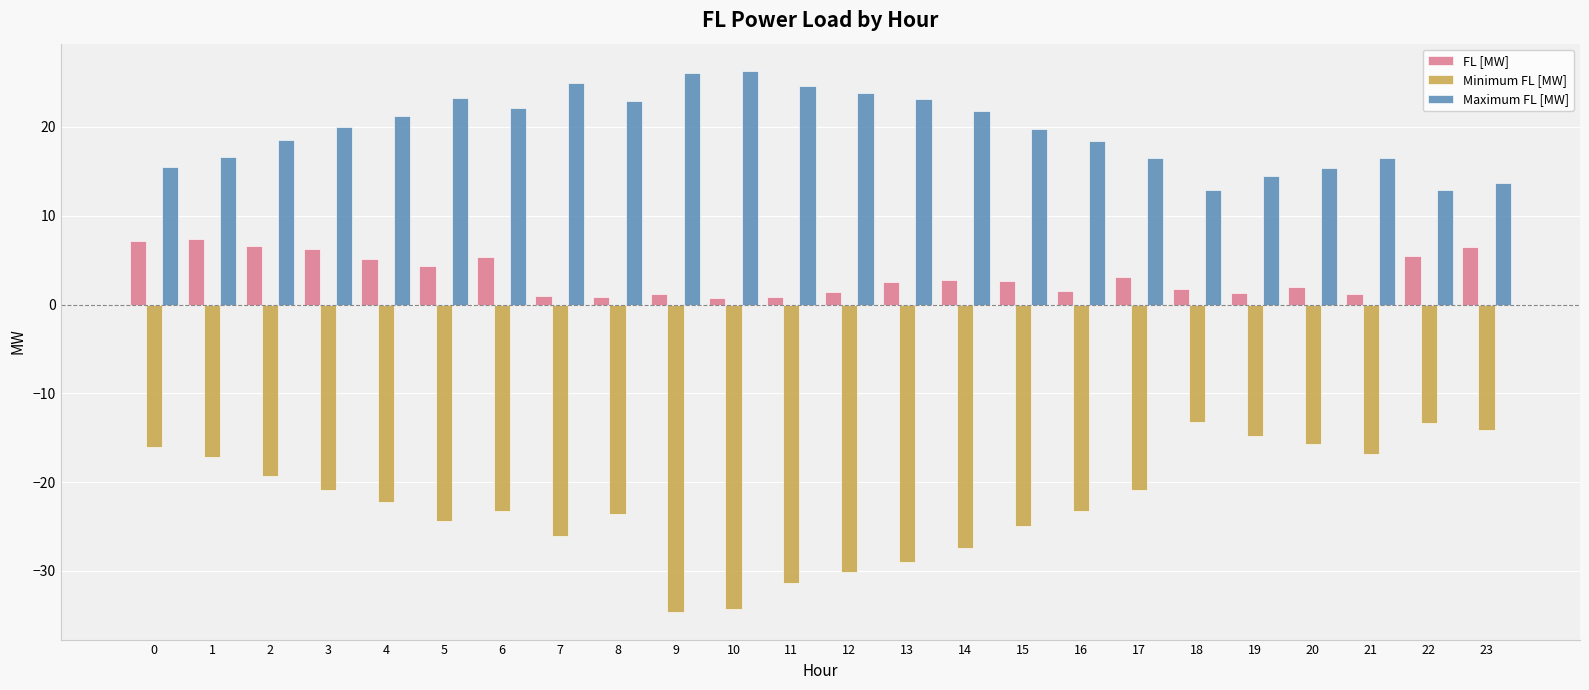

What is the total value across all series at 18?

1.5